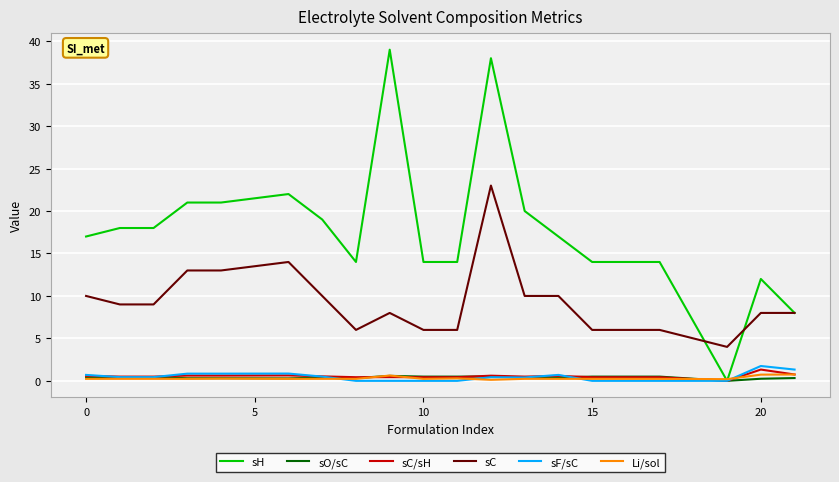

Which series has the largest range (max minus min)?

sH